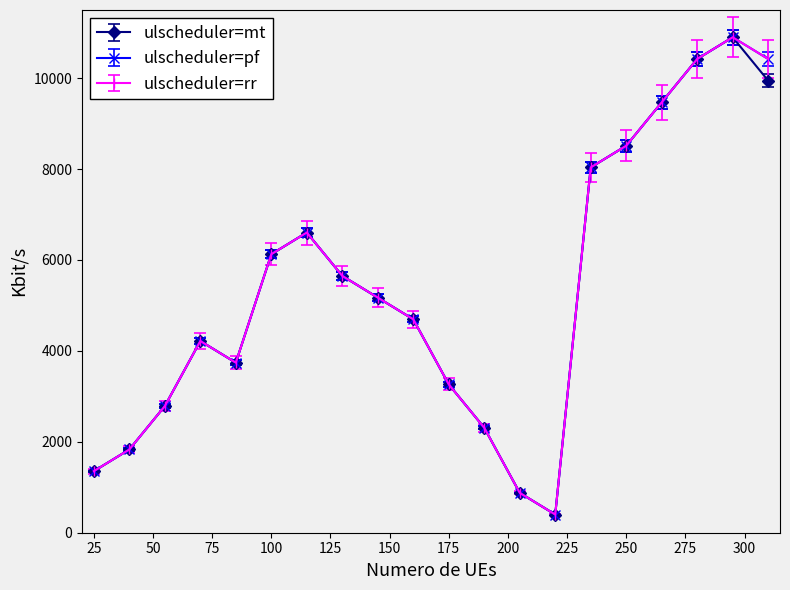

Is this an area chart (filled region under the line)?

No